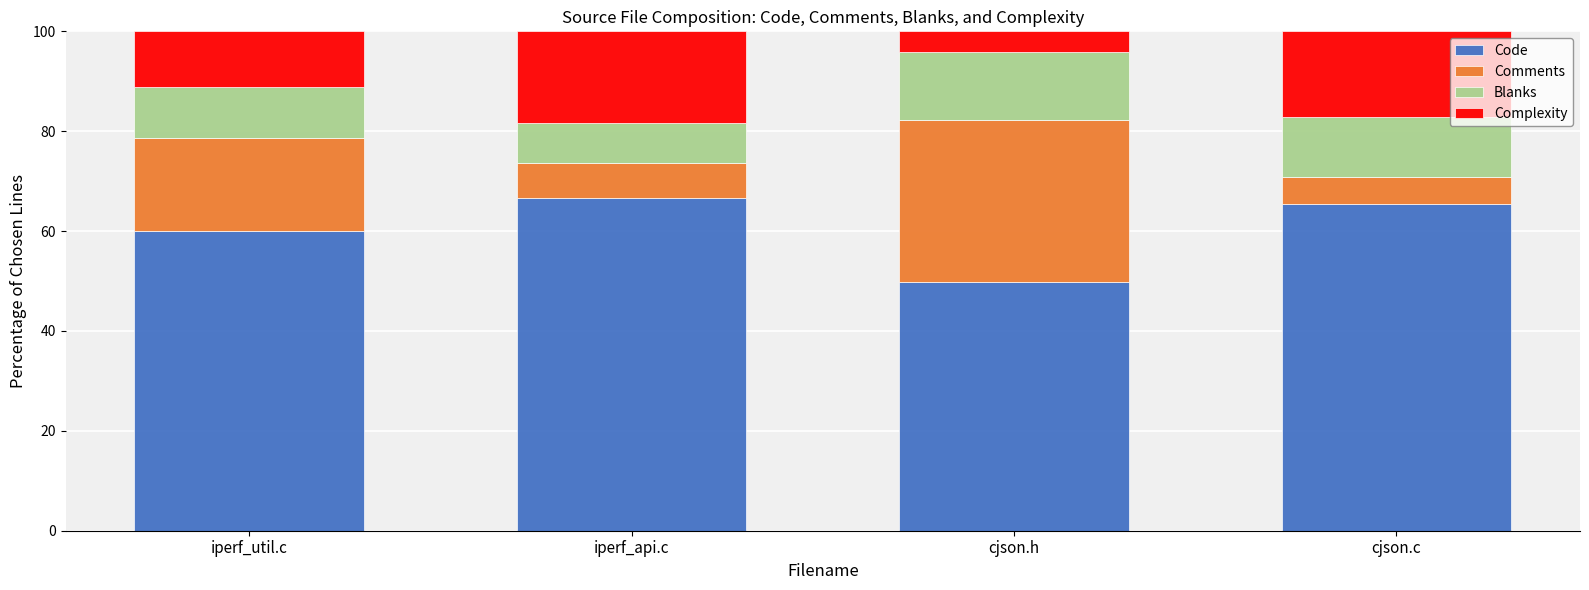

The Code series shows 29.4 at cjson.c. True or false?

False